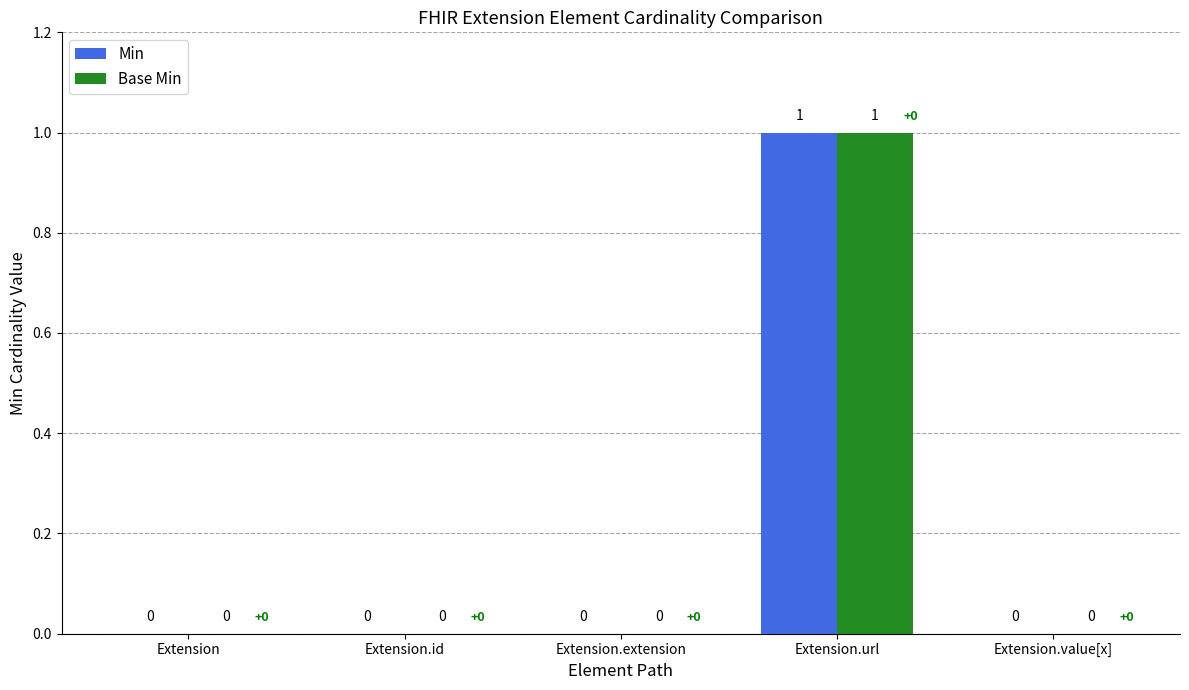

What are all the series names shown in the legend?

Min, Base Min